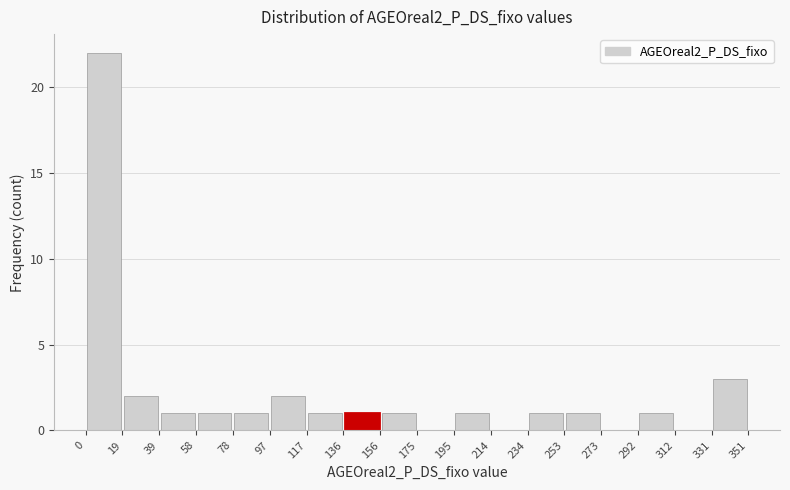

Reading left to right, list every bar in this chart as the range it spans on the x-axis followed by its height. The values are not printed on the chart, so give them approximately, as read against the axis.

0 to 19: 22
19 to 39: 2
39 to 58: 1
58 to 78: 1
78 to 97: 1
97 to 117: 2
117 to 136: 1
136 to 156: 1
156 to 175: 1
175 to 195: 0
195 to 214: 1
214 to 234: 0
234 to 253: 1
253 to 273: 1
273 to 292: 0
292 to 312: 1
312 to 331: 0
331 to 351: 3